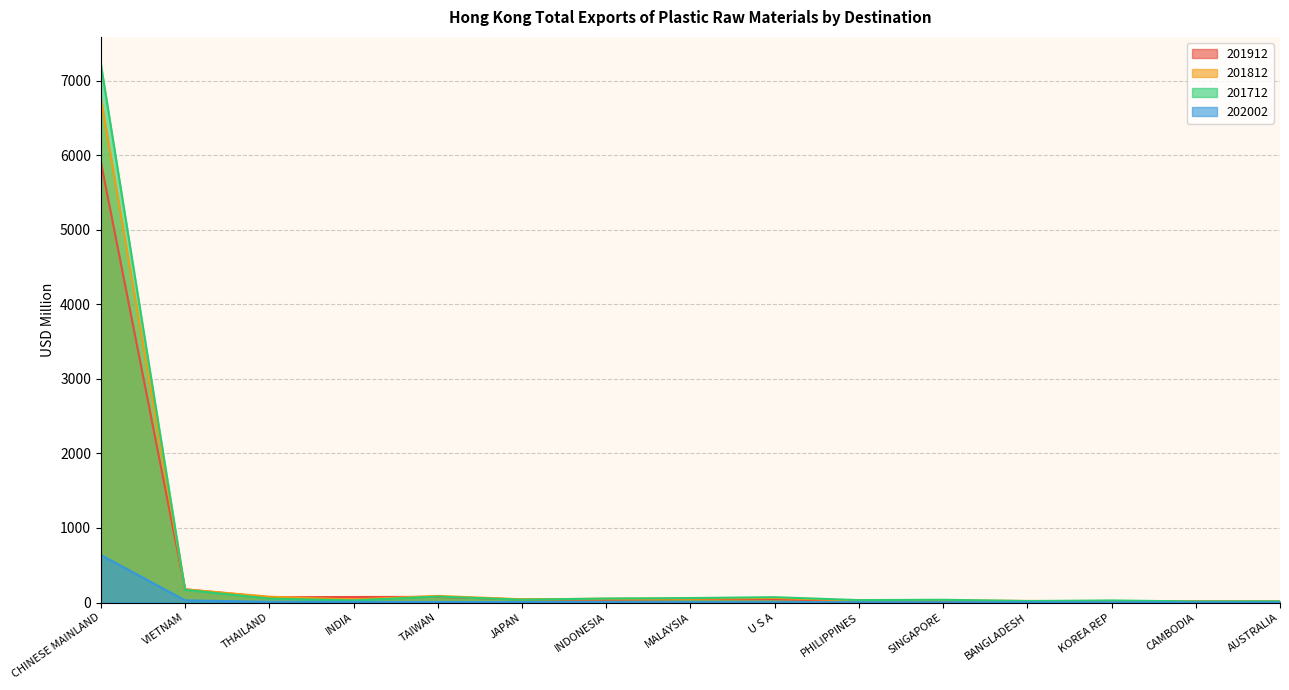

Reading left to right, extract all data points from this chart.

201912: 5913.1	177.7	70.5	74.0	75.6	40.8	38.7	46.4	44.2	21.1	22.0	20.2	17.4	16.2	13.7
201812: 6770.4	176.3	78.1	39.5	88.8	43.0	50.8	50.8	61.6	24.3	27.1	20.3	18.3	15.6	14.8
201712: 7226.8	169.9	52.7	28.3	79.6	37.6	53.4	59.9	71.5	32.4	36.7	19.9	27.8	14.1	15.3
202002: 637.3	28.9	8.8	8.0	6.7	5.7	4.8	4.5	4.1	4.0	3.6	3.1	2.0	1.9	1.3